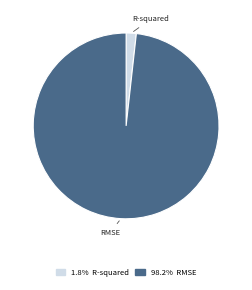

Do 98.2% RMSE and 1.8% R-squared together represent more than half of the pie?

Yes